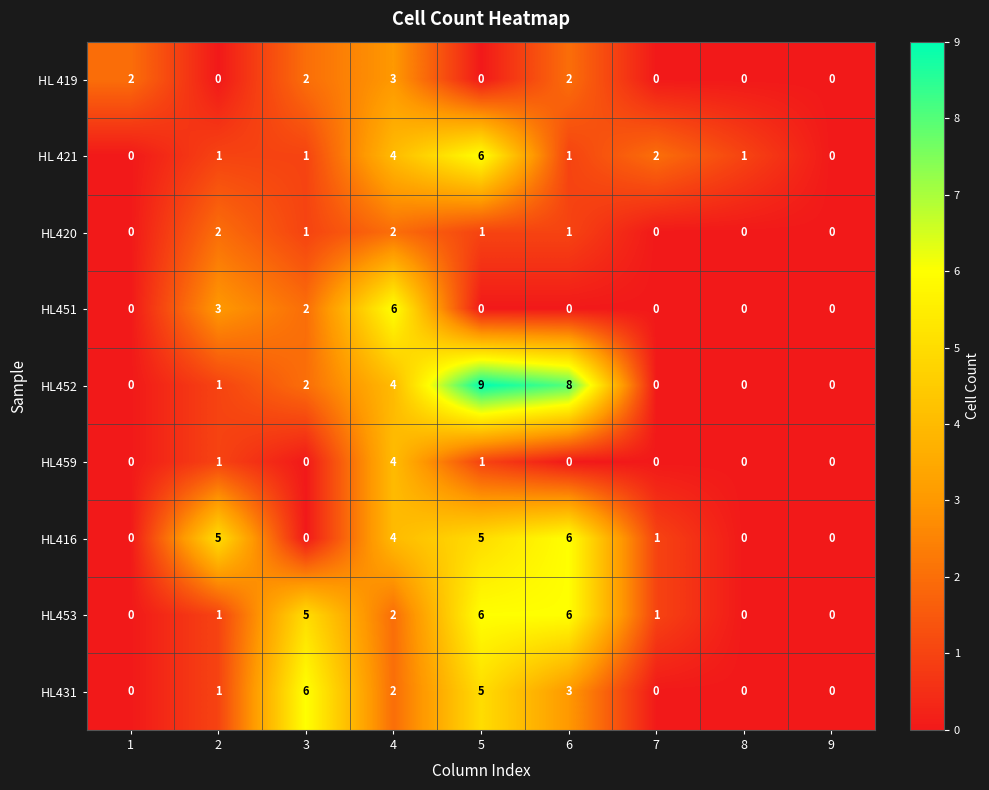

The HL 421 series shows 0 at 3. True or false?

False